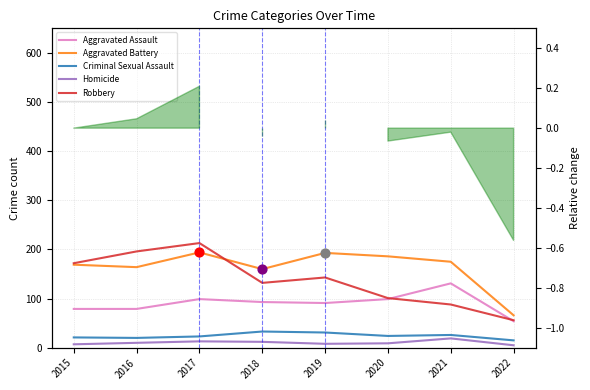

Which series reaches the minimum Y coordinate?

Homicide